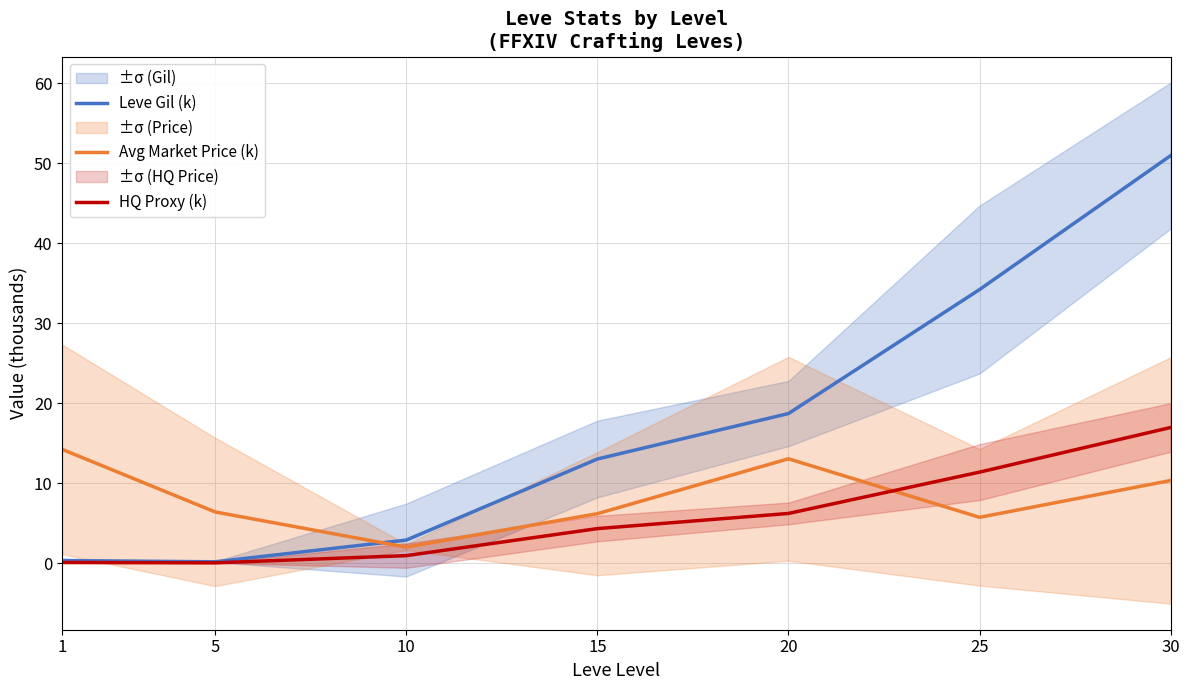

What is the sum of all Leve Gil (k) values?

120.4